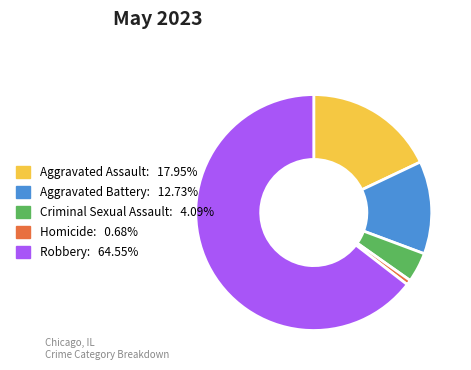

Which has a higher value, Aggravated Battery or Robbery?

Robbery